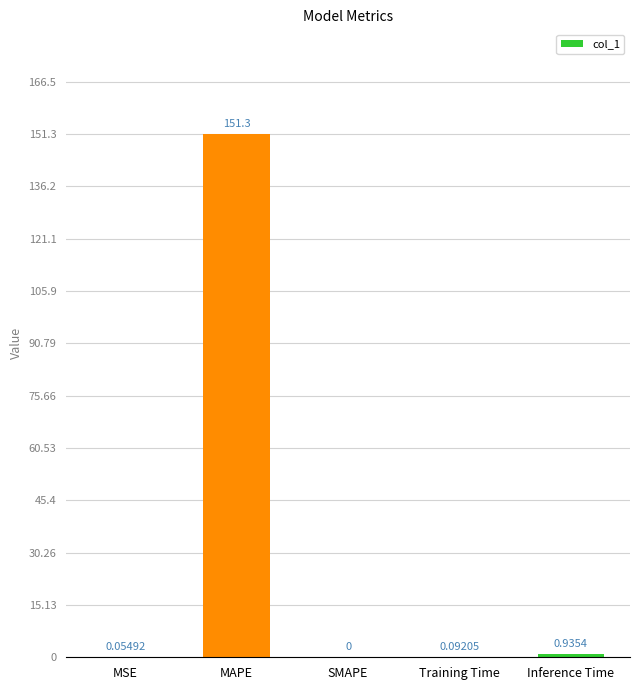

At which label is the value closest to 75?

Inference Time